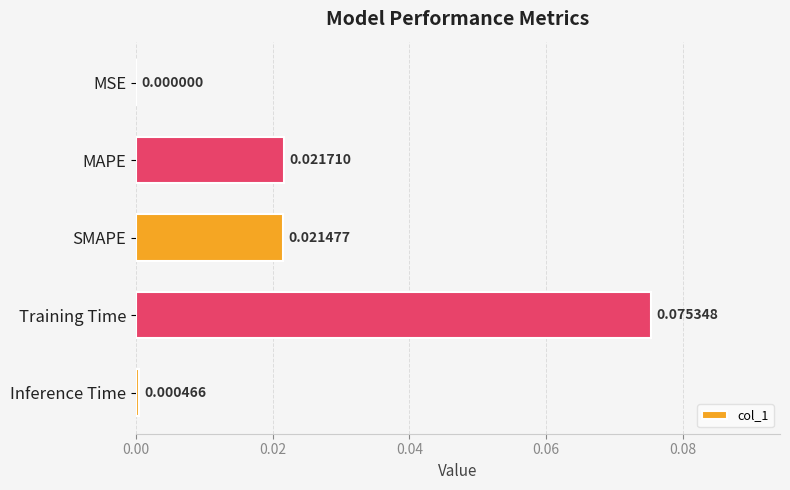

At which category does the chart reach its peak across all series?

Training Time